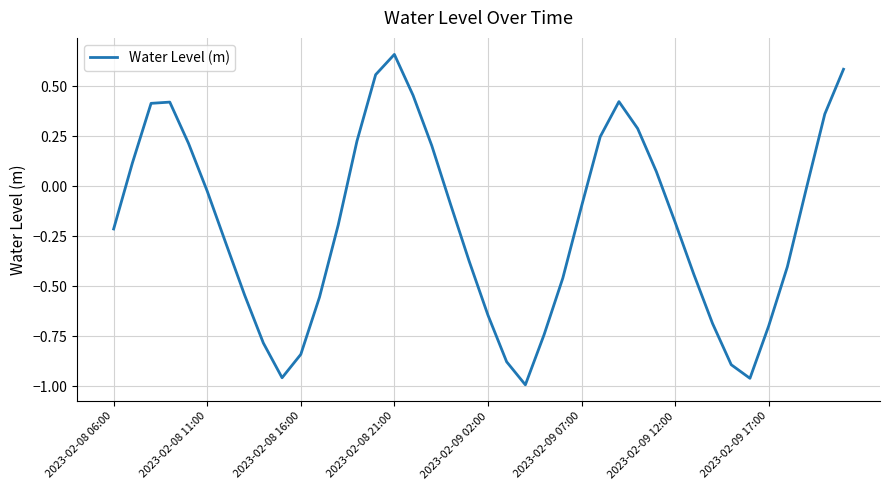

What is the difference between the maximum and minimum values?

1.7